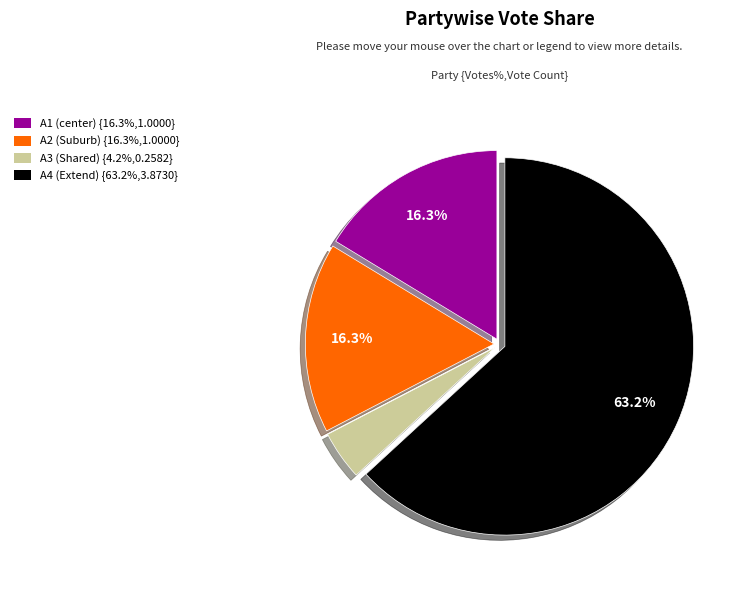

To the nearest percent, what is the difference between the A2 (Suburb) and A4 (Extend) slice percentages?

47%